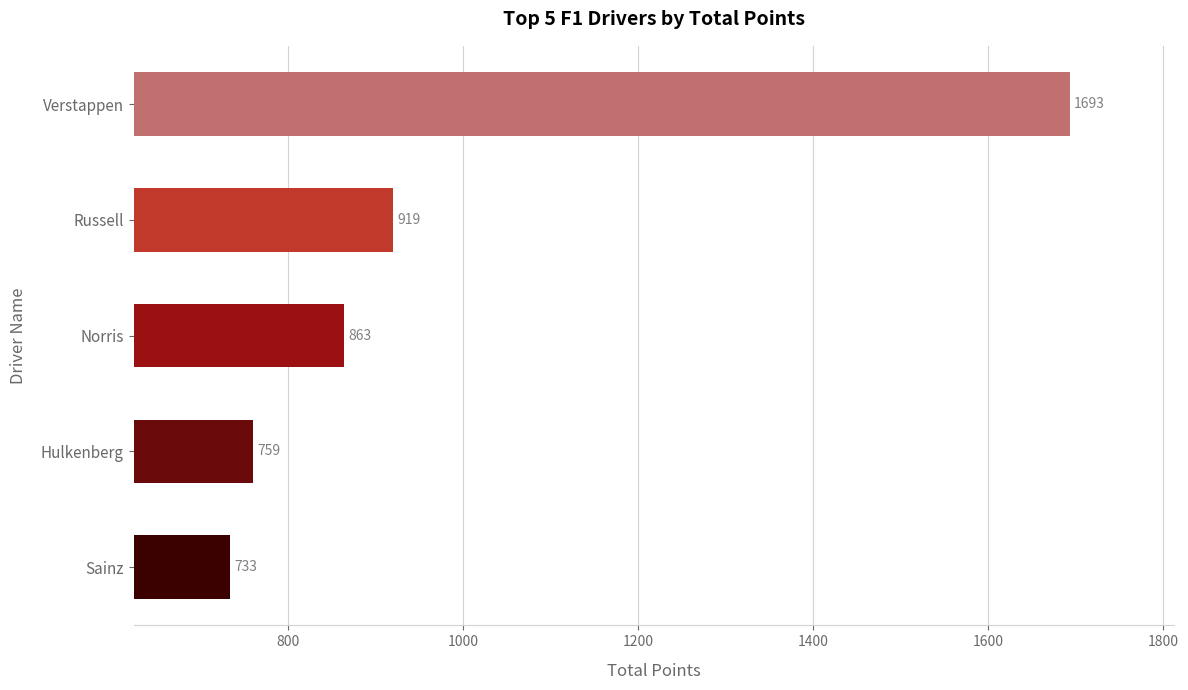

Rank the categories by value from lowest to highest.

Sainz, Hulkenberg, Norris, Russell, Verstappen